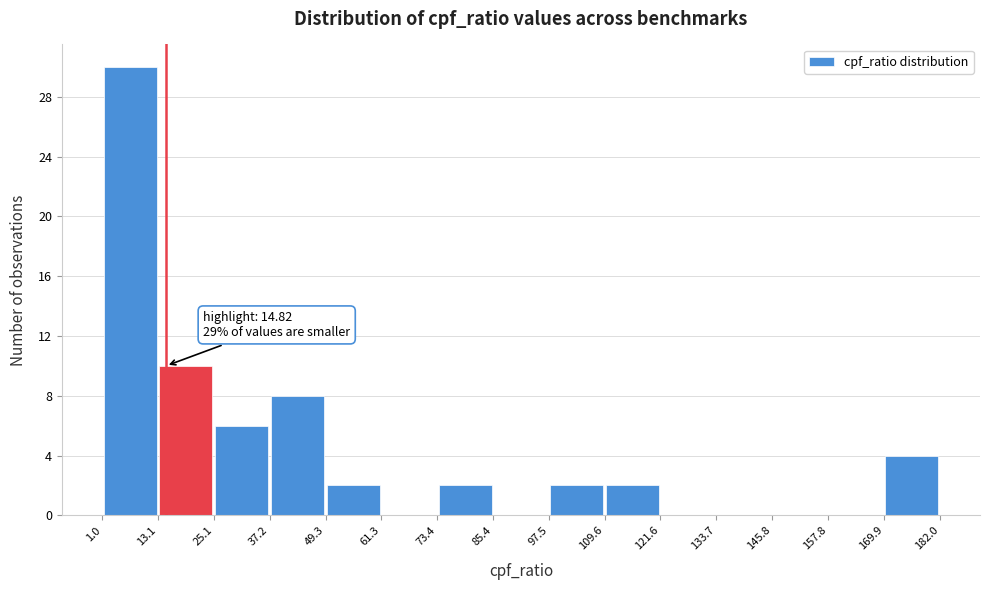

Which range on the x-axis has the tallest bar?

1.0 to 13.1